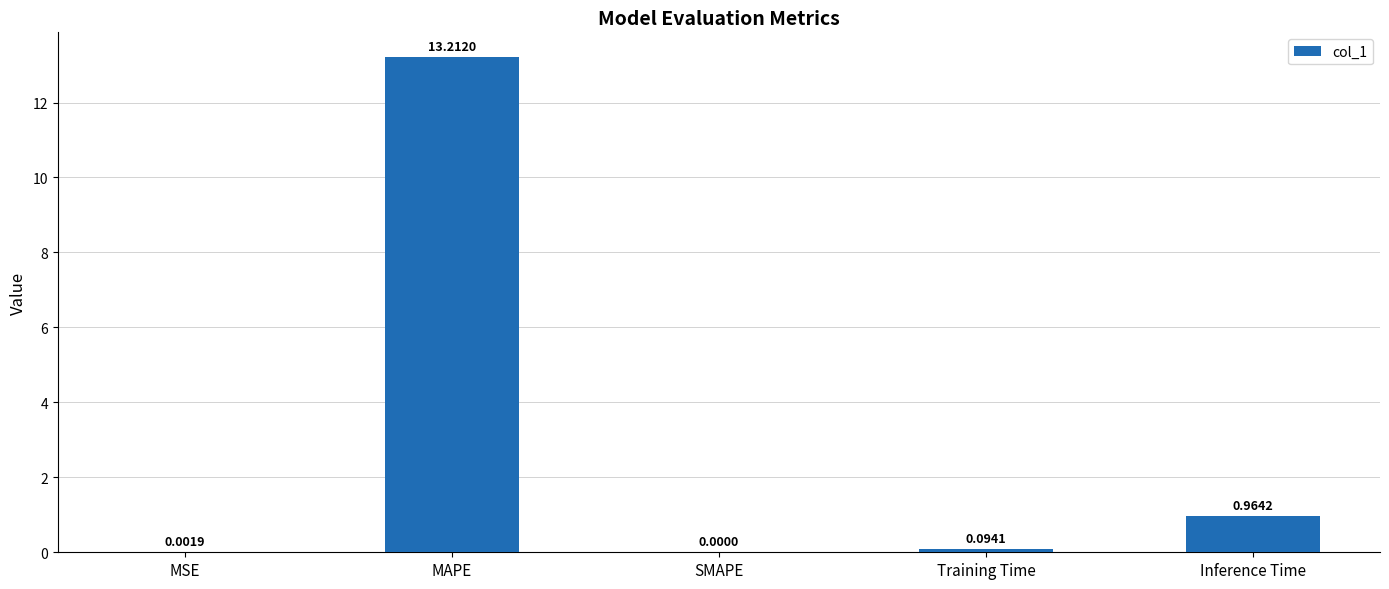

What is the average value?

2.9